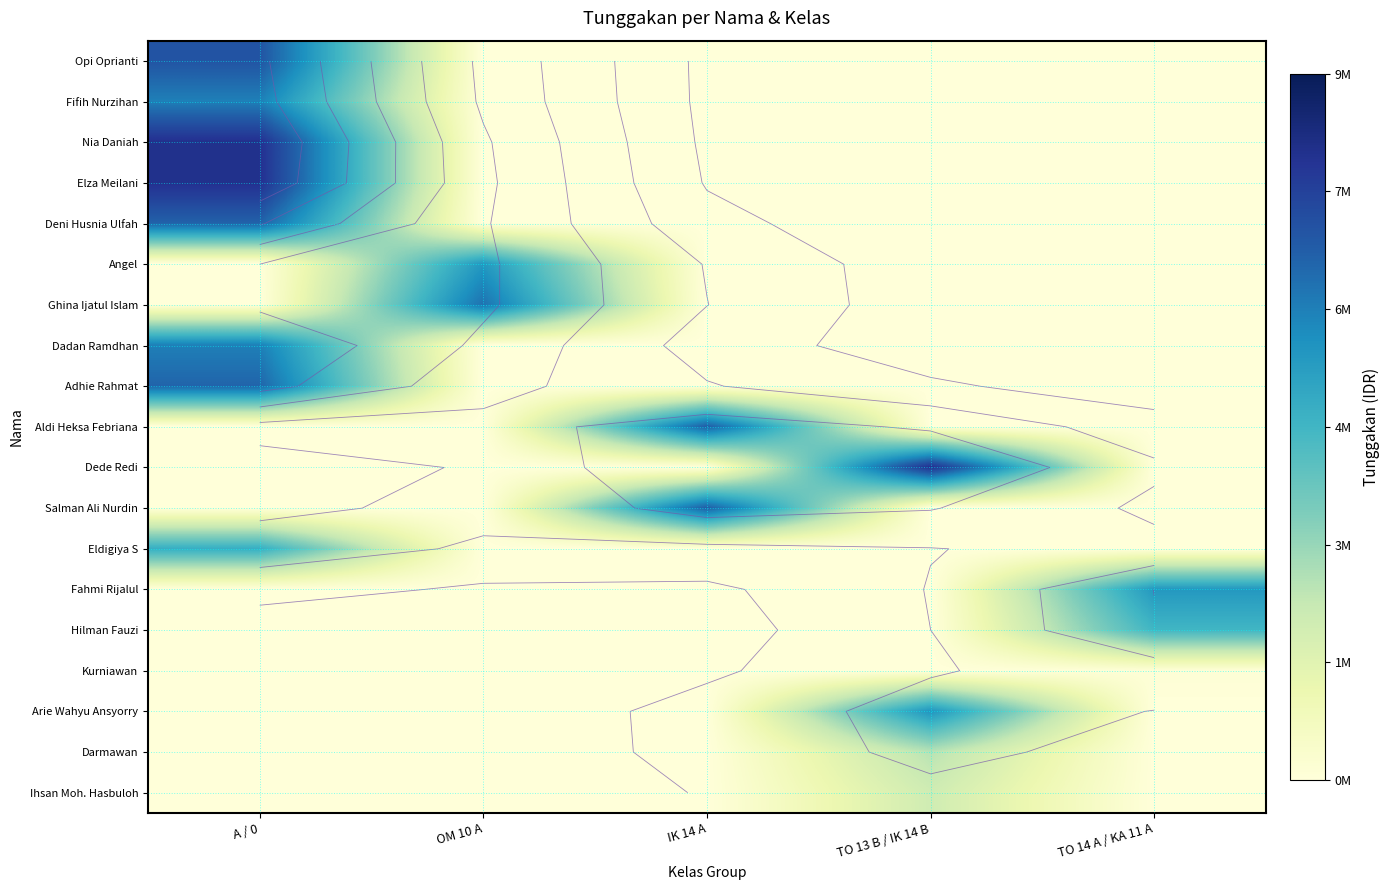

Is it true that Elza Meilani equals 3622057 at TO 14 A / KA 11 A?

False